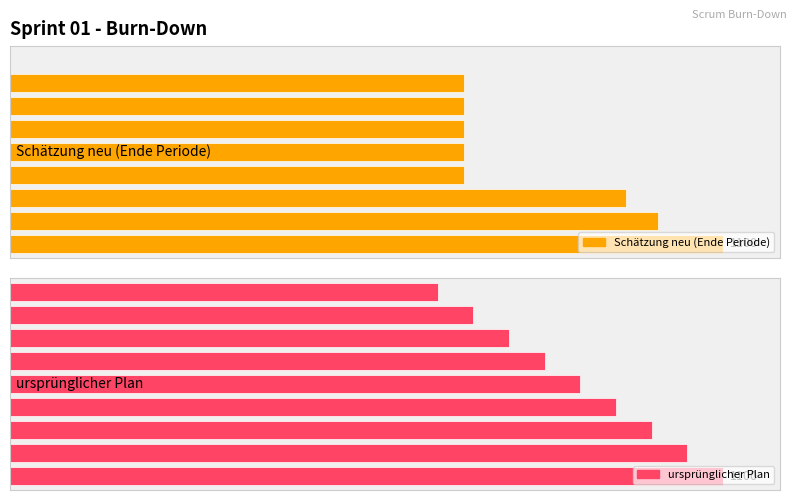

How many values in Schätzung neu (Ende Periode) are above zero?

8